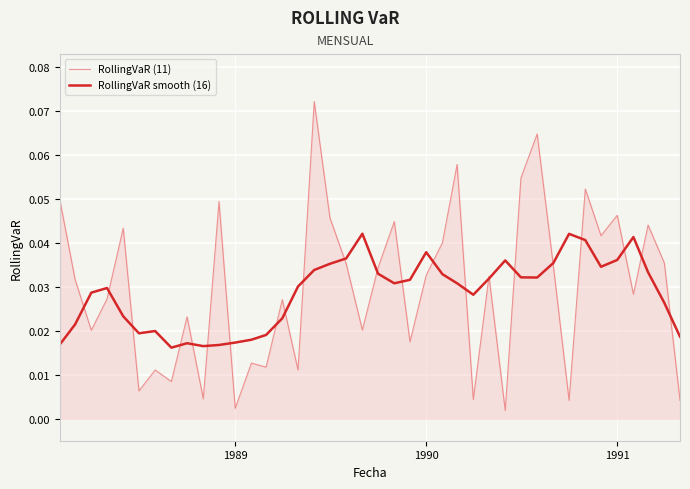

Which series has the widest spread of values?

RollingVaR (11)